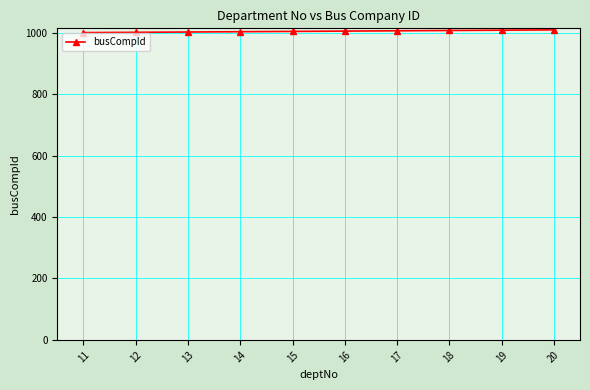

What is the change in value from 16 to 19?

+3